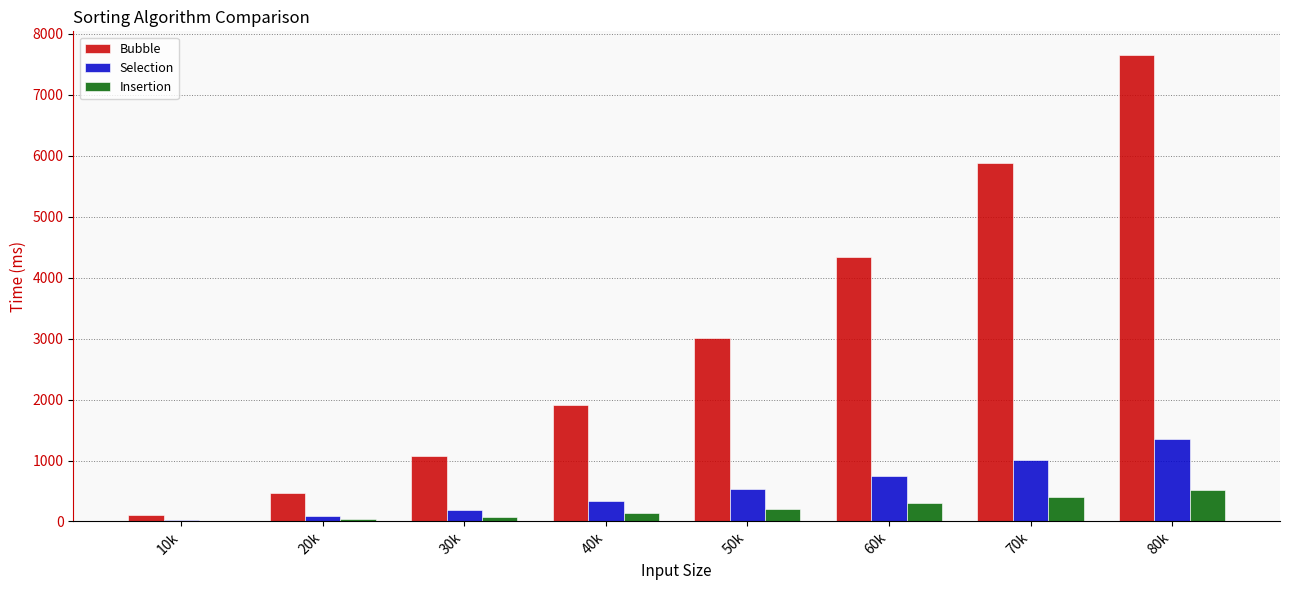

What are all the series names shown in the legend?

Bubble, Selection, Insertion